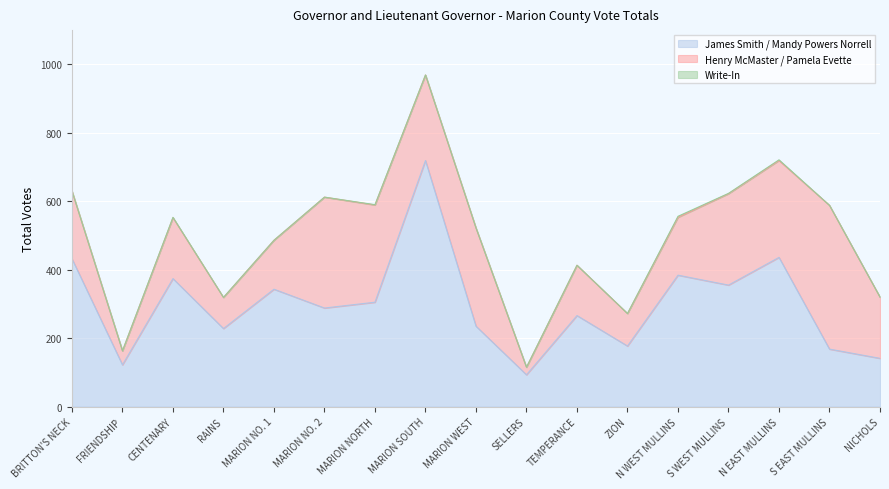

List the series in order of their peak value, lowest first.

Write-In, Henry McMaster / Pamela Evette, James Smith / Mandy Powers Norrell